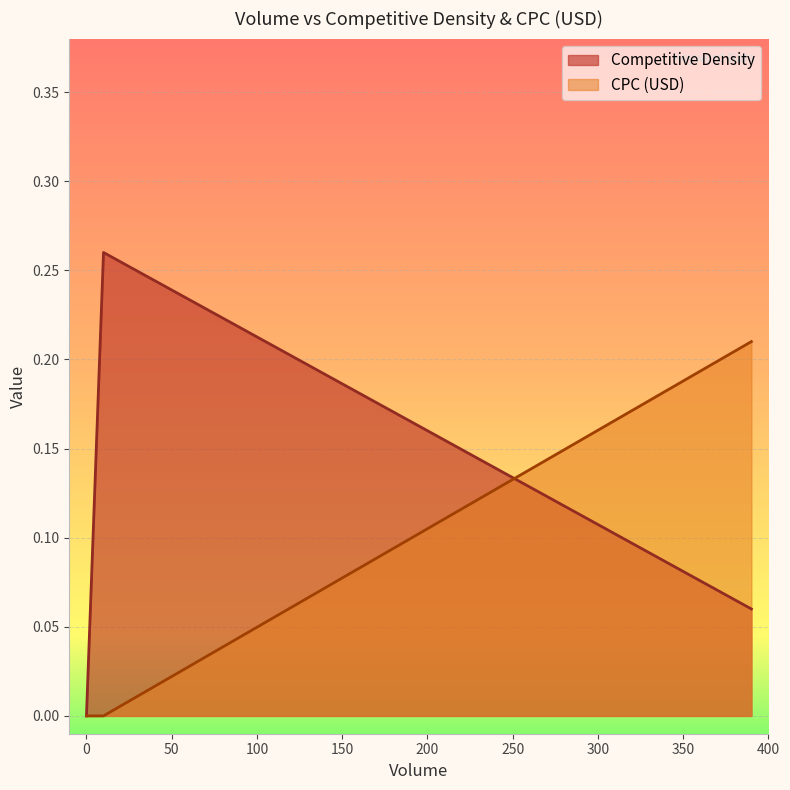

The value of Competitive Density at 0 is 0.1. True or false?

False